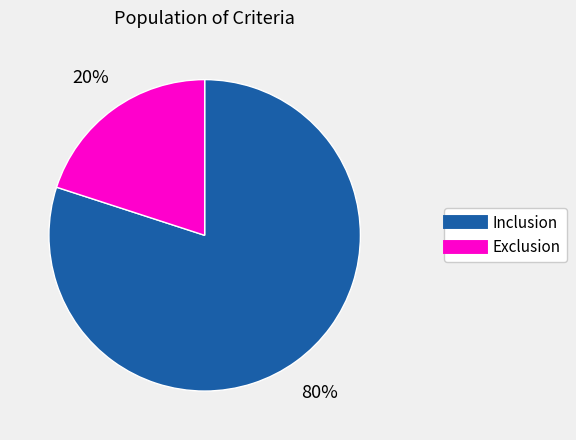

What is the ratio of the value at Inclusion to the value at Exclusion?

4.0